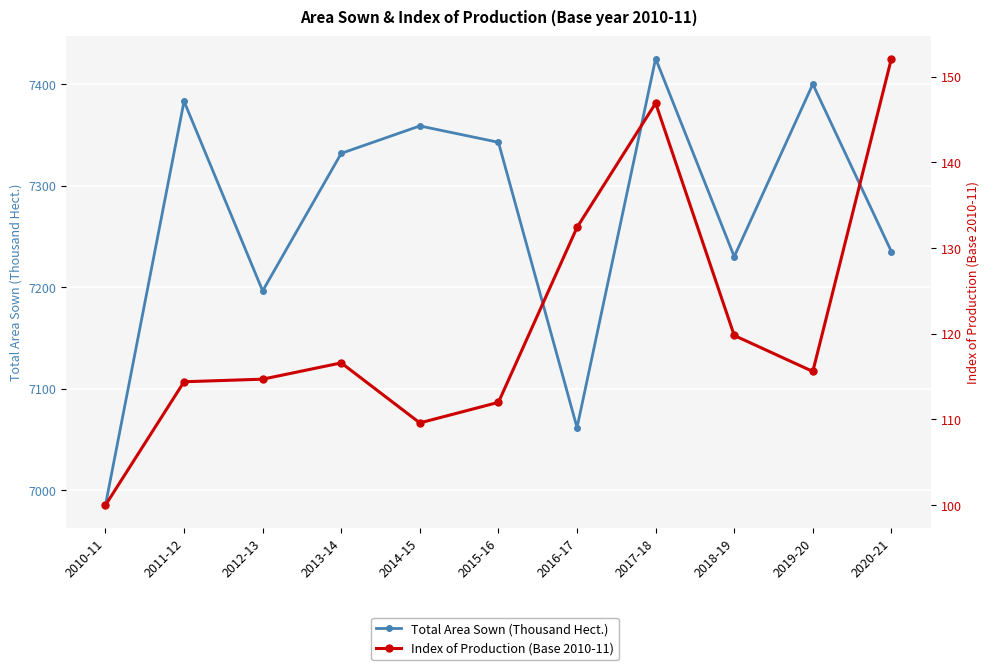

At 2012-13, list the series in order from smallest to largest.

Index of Production (Base 2010-11), Total Area Sown (Thousand Hect.)